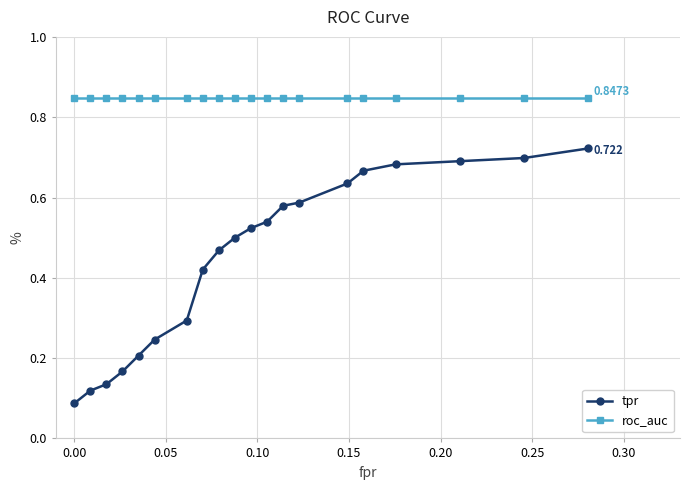

Which series has the widest spread of values?

tpr